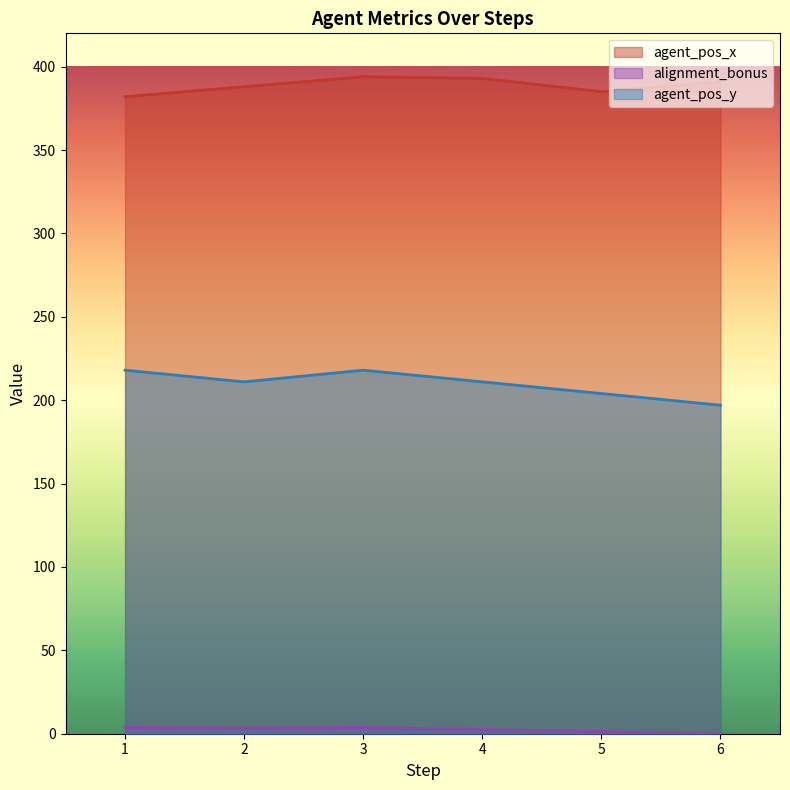

True or false: agent_pos_x has more than 2 points higher than both neighbors.

False